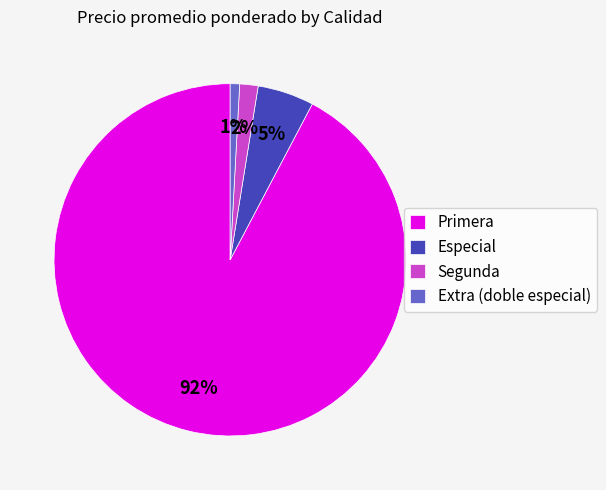

Which has a higher value, Primera or Especial?

Primera